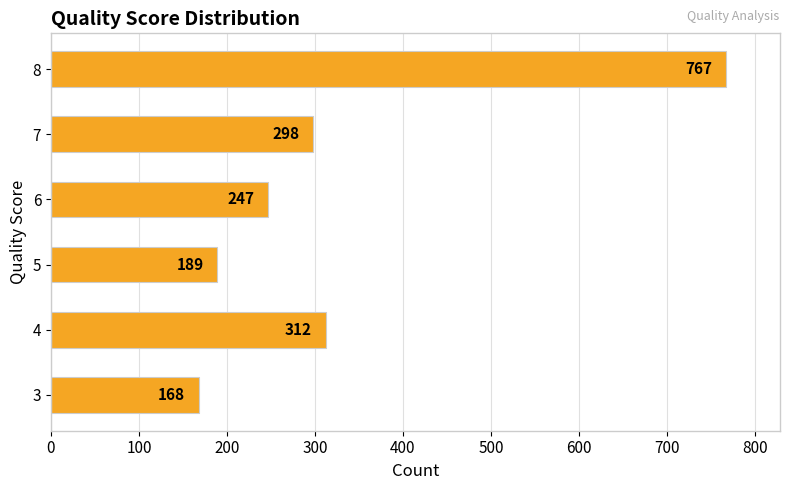

List the labels in order of value, smallest first.

3, 5, 6, 7, 4, 8